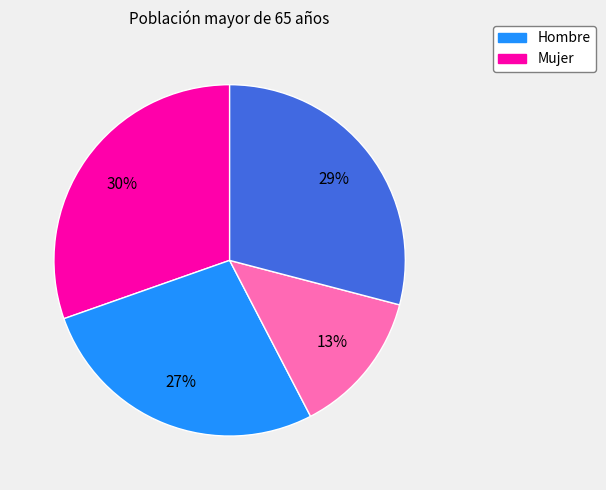

Is there a majority slice in this chart?

No